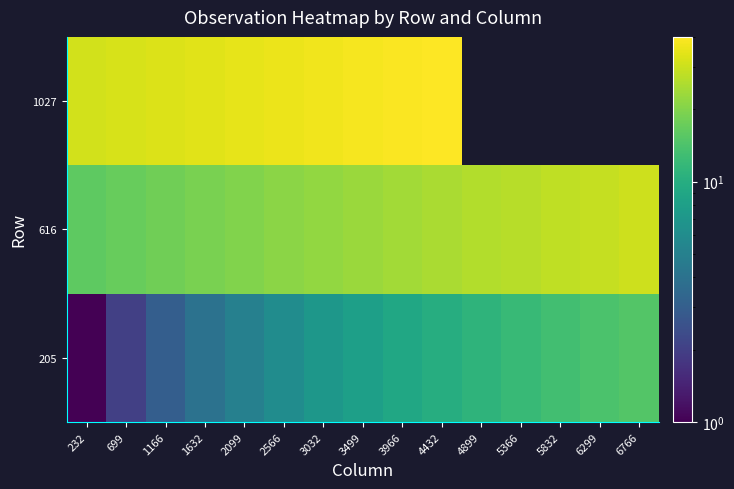

Is it true that 205 equals 13.0 at 5832?

True